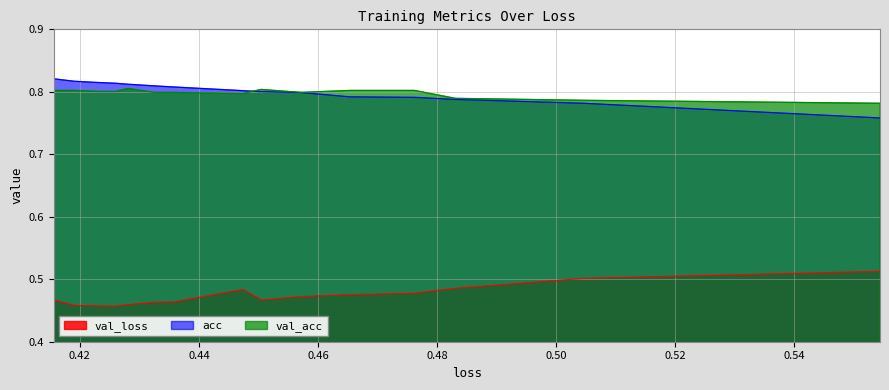

Is the value of val_loss at 0.52 greater than the value of acc at 0.42?

No